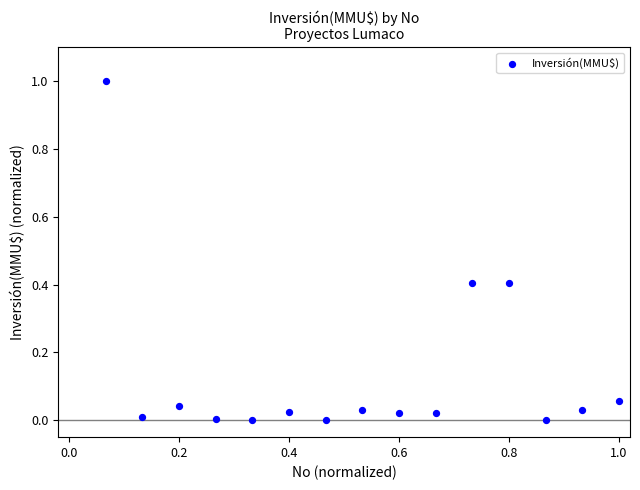

What is the range of Y values (max minus min)?

1.0